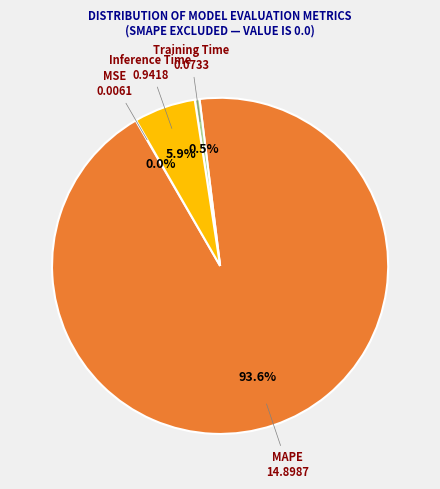

Is there any slice that represents more than half of the pie?

Yes